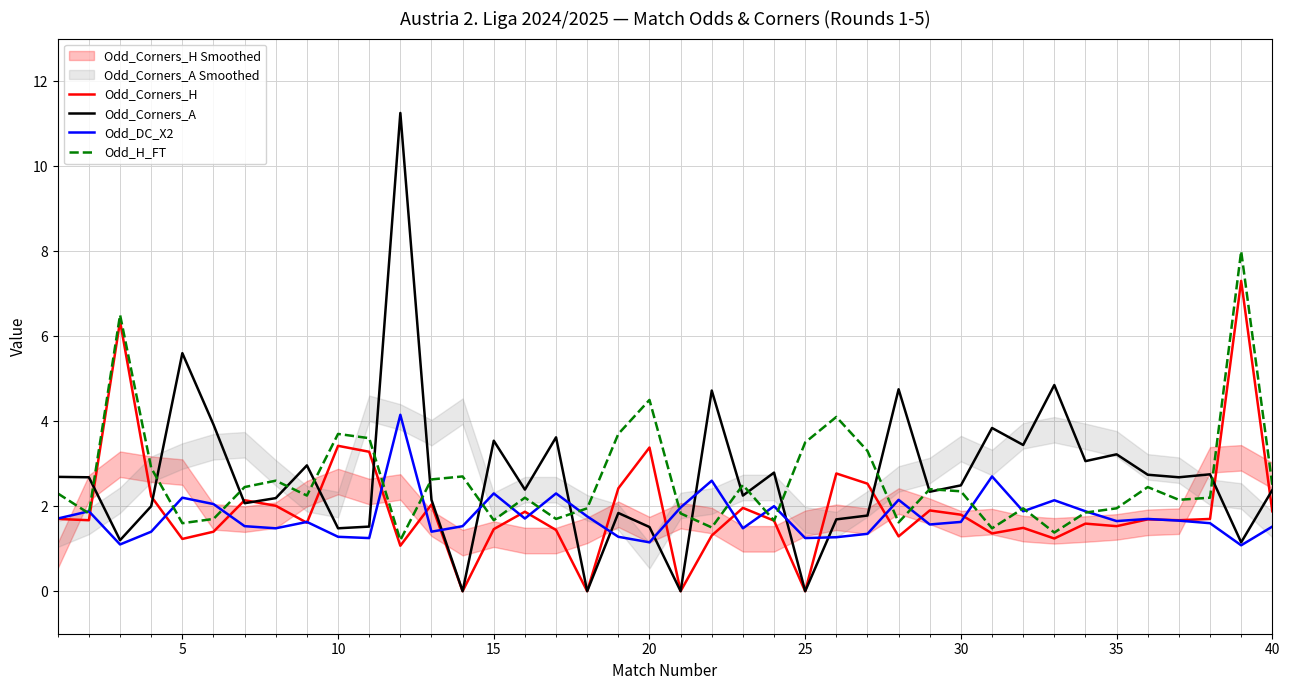

How many times do Odd_Corners_H and Odd_Corners_A cross each other?

9